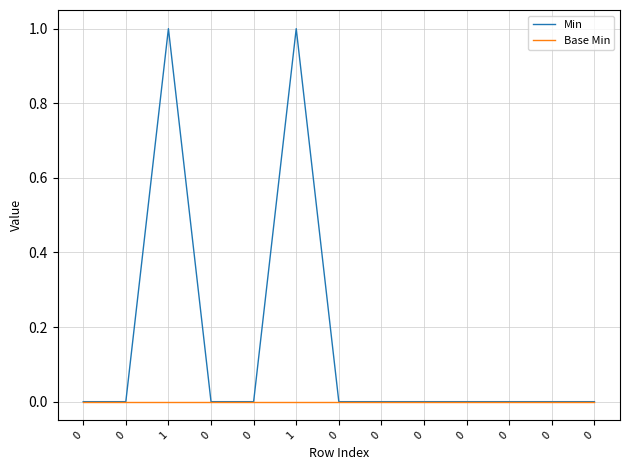

At how many categories does at least one series exceed 0?

2